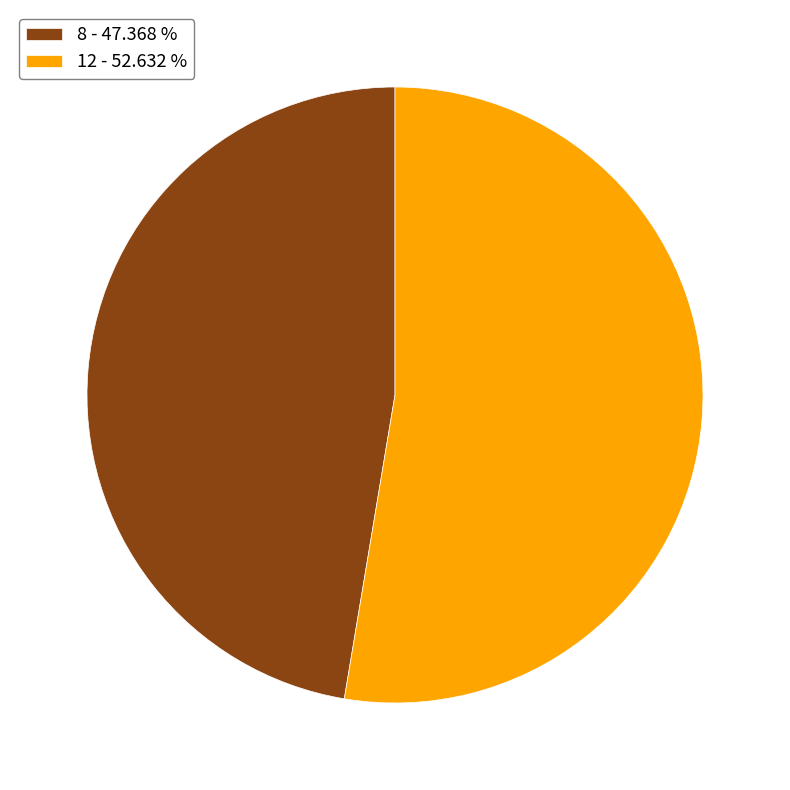

Rank the categories by value from highest to lowest.

12, 8